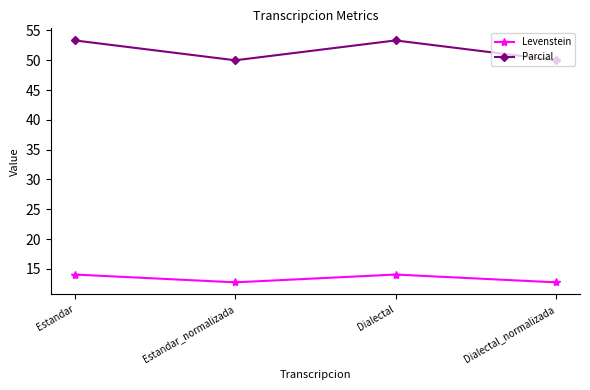

Read the Levenstein value at Dialectal.

14.0